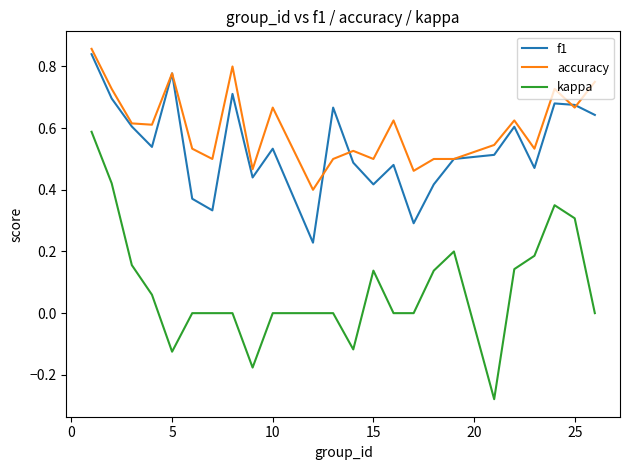

Which series has the largest total across all categories?

accuracy